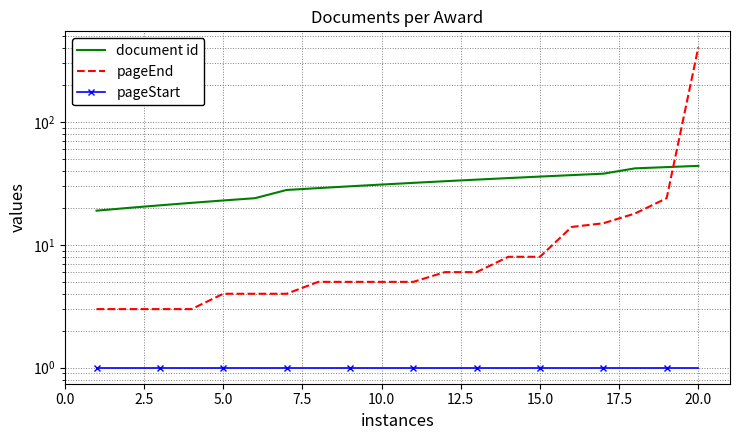

Rank the series by their maximum value, from lowest to highest.

pageStart, document id, pageEnd